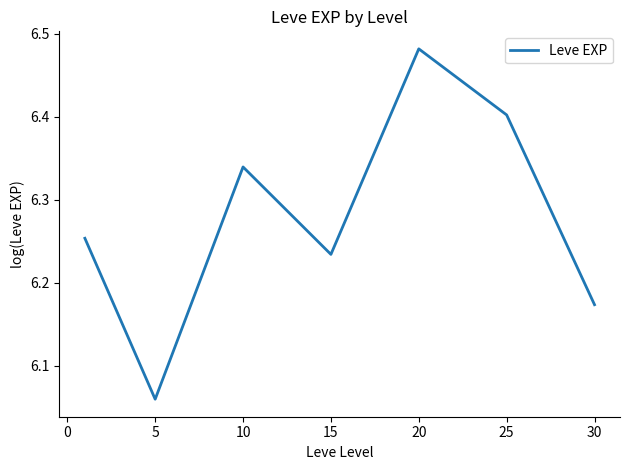

True or false: the data has more than 0 interior local peaks.

True